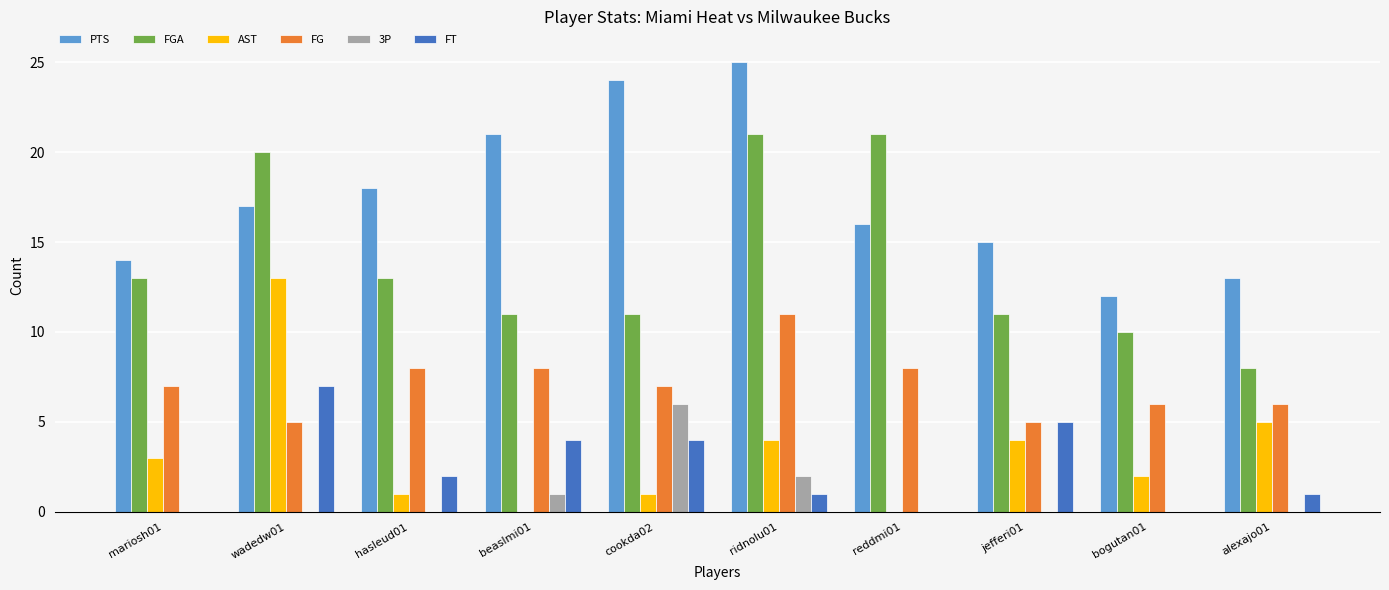

What is the sum of all PTS values?

175